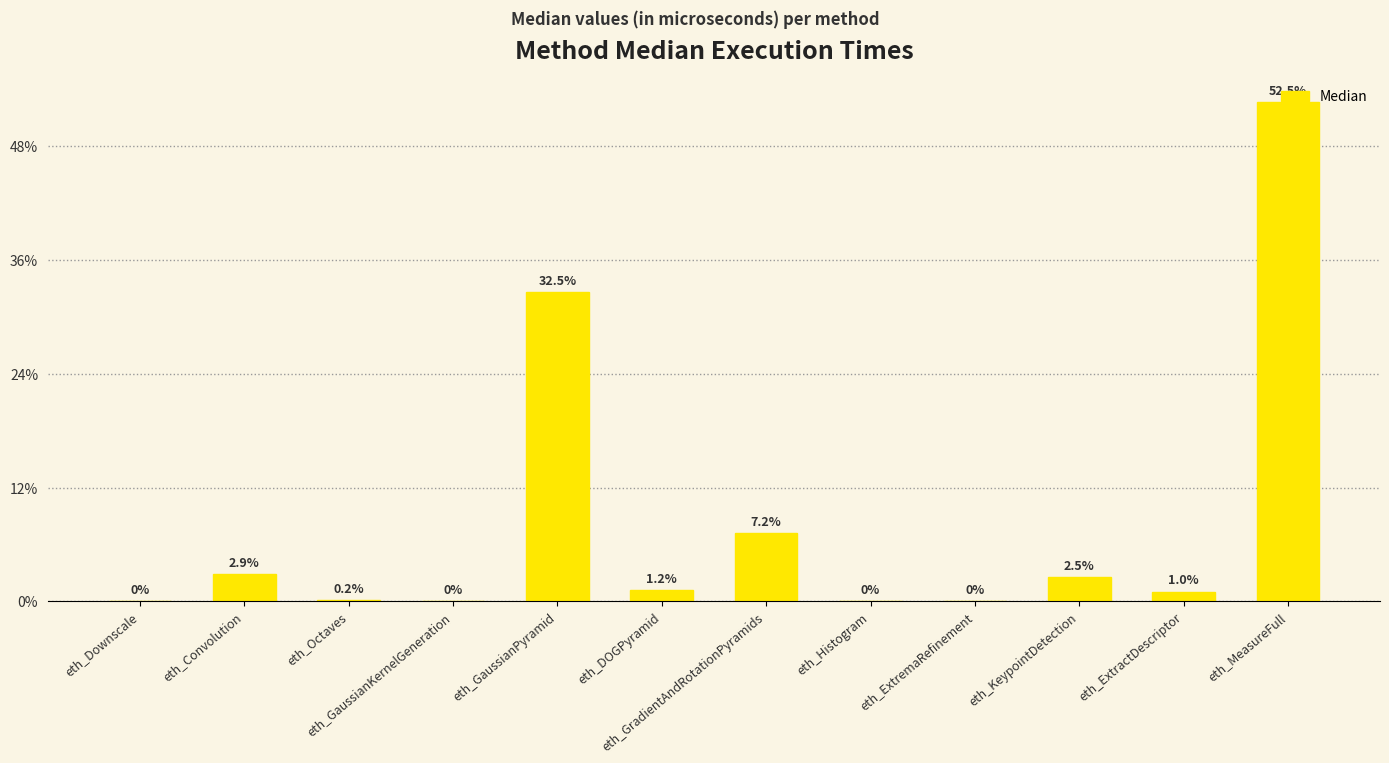

Reading left to right, list all the values displayed in this chart.

eth_Downscale=277	eth_Convolution=19199	eth_Octaves=1033	eth_GaussianKernelGeneration=0	eth_GaussianPyramid=217279	eth_DOGPyramid=8086	eth_GradientAndRotationPyramids=48037	eth_Histogram=5	eth_ExtremaRefinement=0	eth_KeypointDetection=16842	eth_ExtractDescriptor=6687	eth_MeasureFull=350998